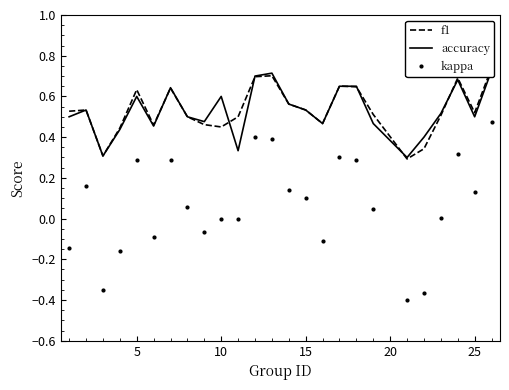

How many values in kappa are below zero?

8